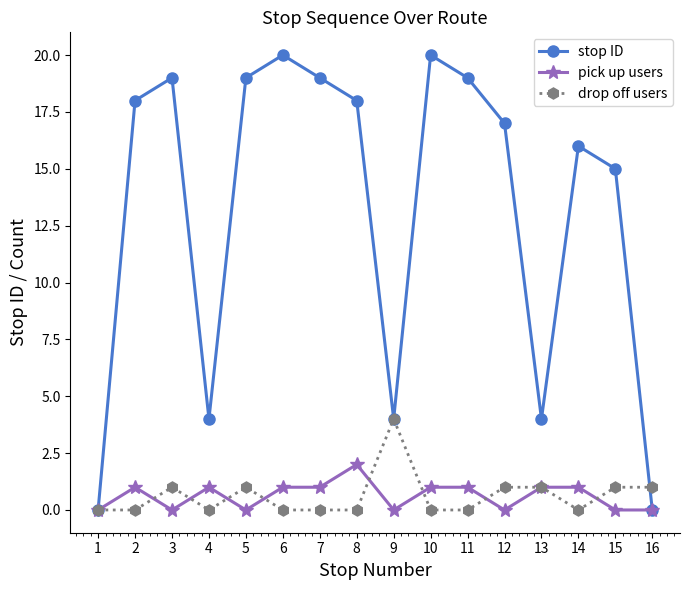

What is the difference between the second highest and minimum values in the stop ID series?

20